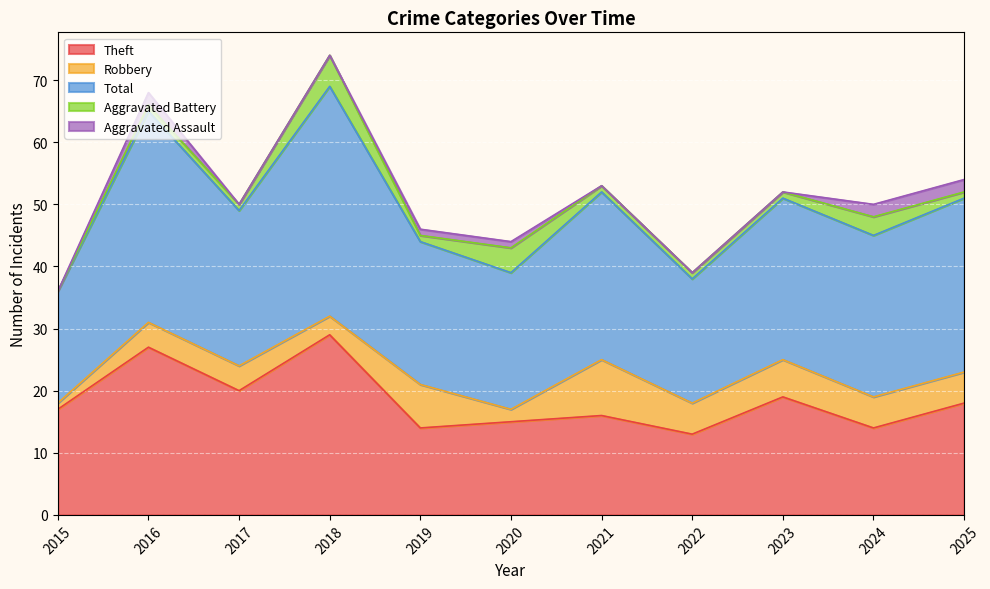

What is the total value across all series at 2024?

50